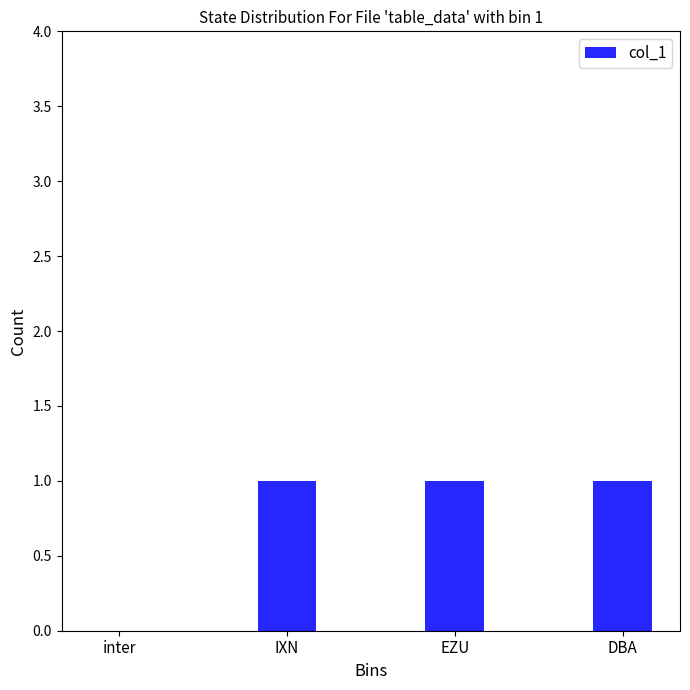

Reading left to right, list all the values displayed in this chart.

0	1	1	1